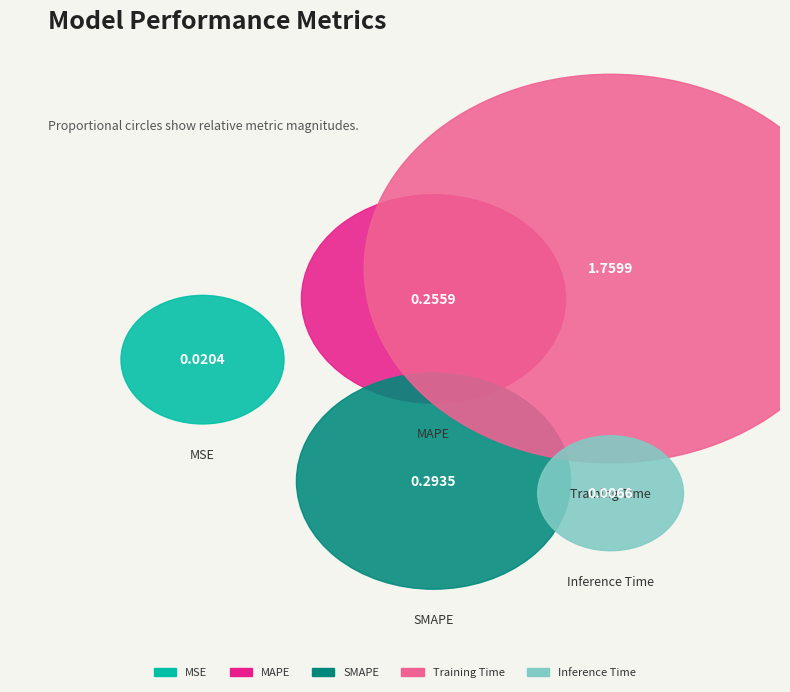

Between MAPE and Inference Time, which is larger?

MAPE